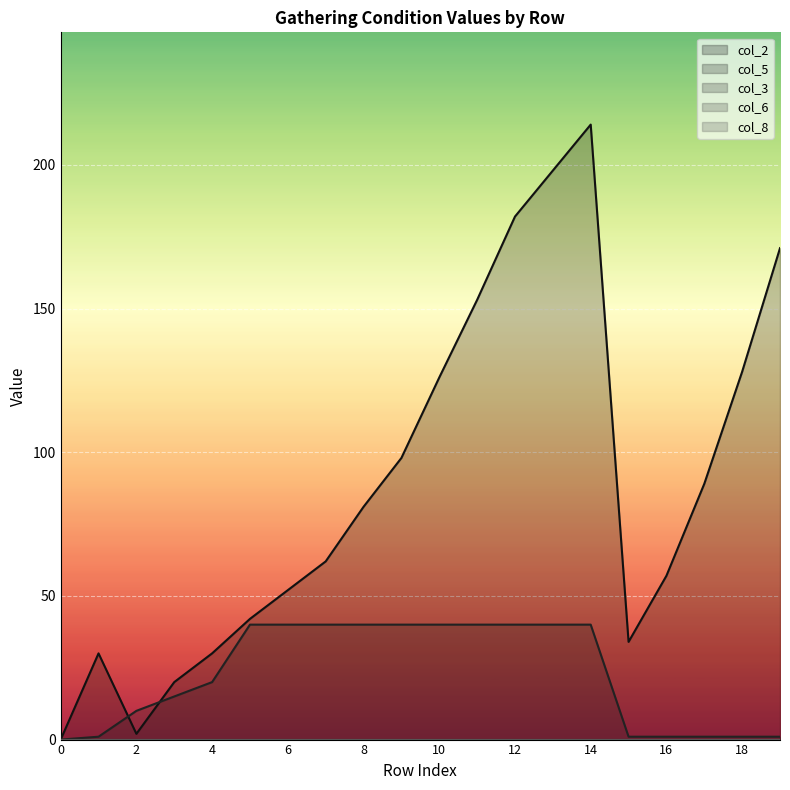

True or false: col_2 and col_5 intersect in this chart.

True